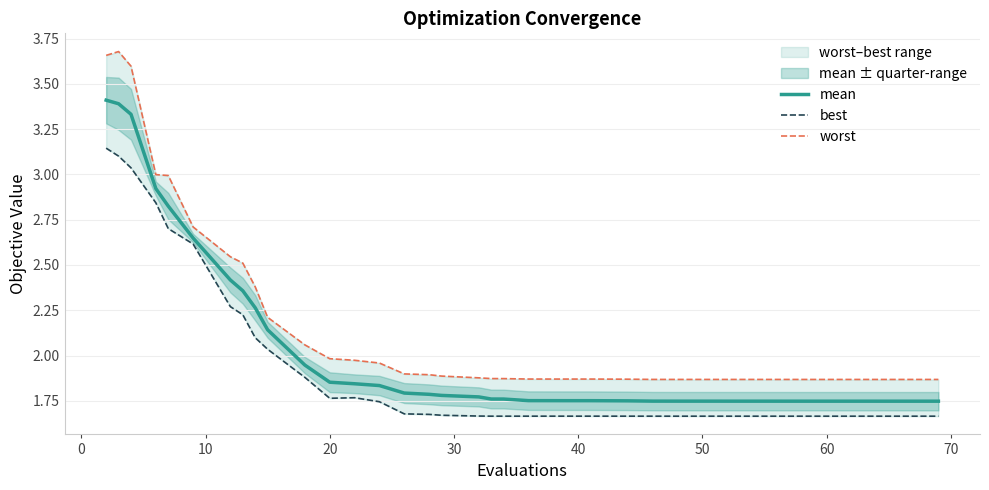

What is the difference between the maximum and minimum values in the mean series?

1.7